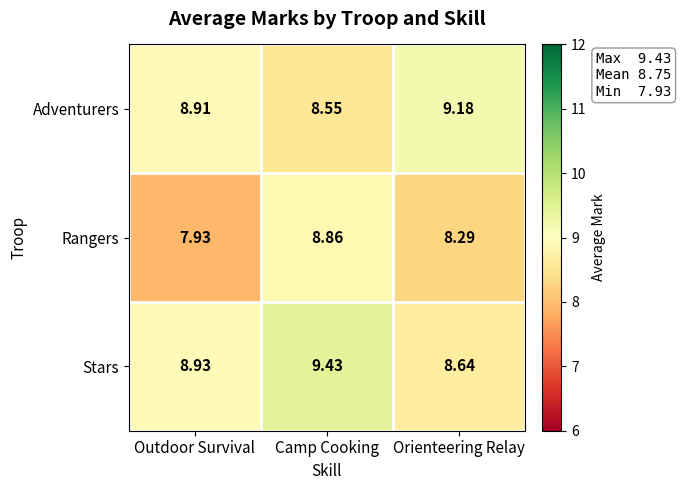

Which series changed the most between Outdoor Survival and Camp Cooking?

Rangers